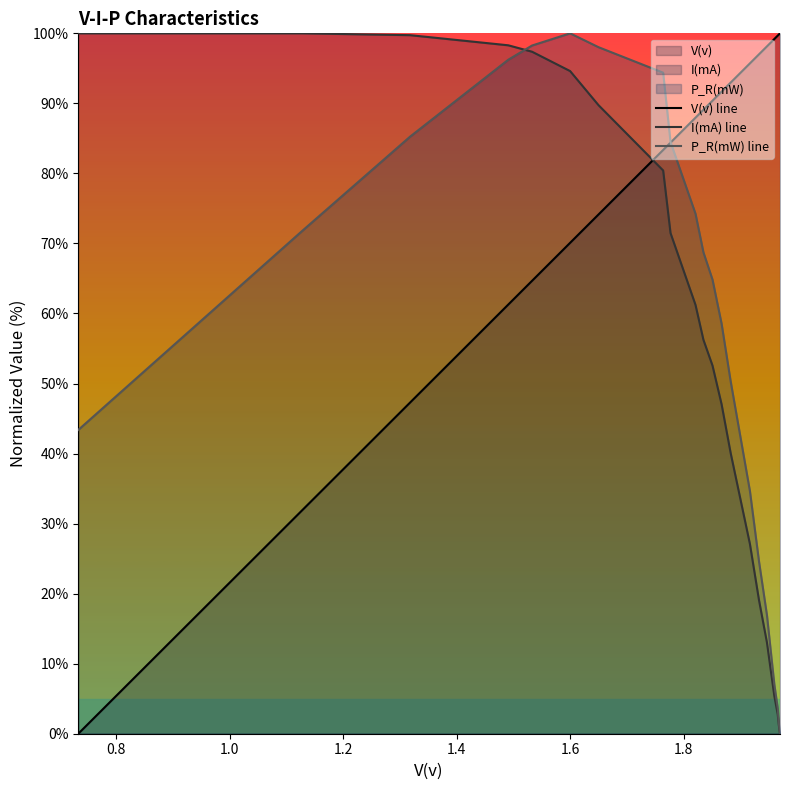

List the series in order of their overall mean, lowest first.

P_R(mW) line, I(mA) line, V(v) line